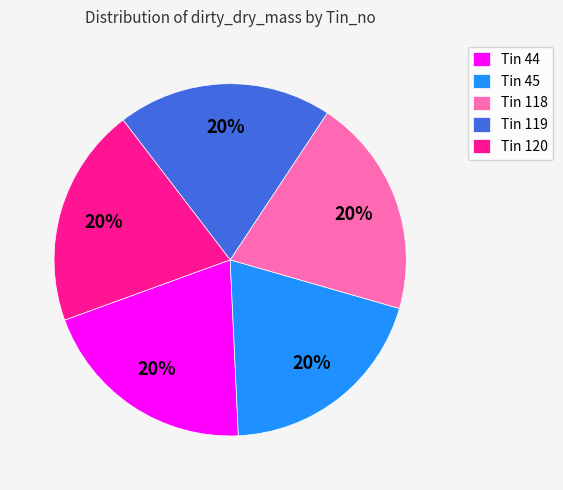

What is the ratio of the value at Tin 119 to the value at Tin 44?

1.0